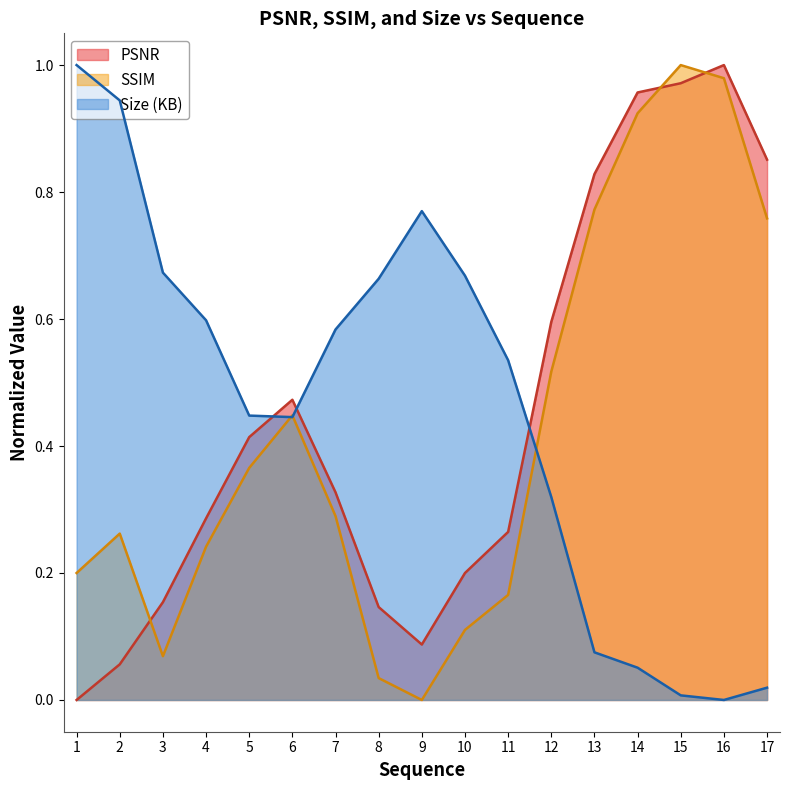

Rank the series by their maximum value, from highest to lowest.

PSNR, SSIM, Size (KB)